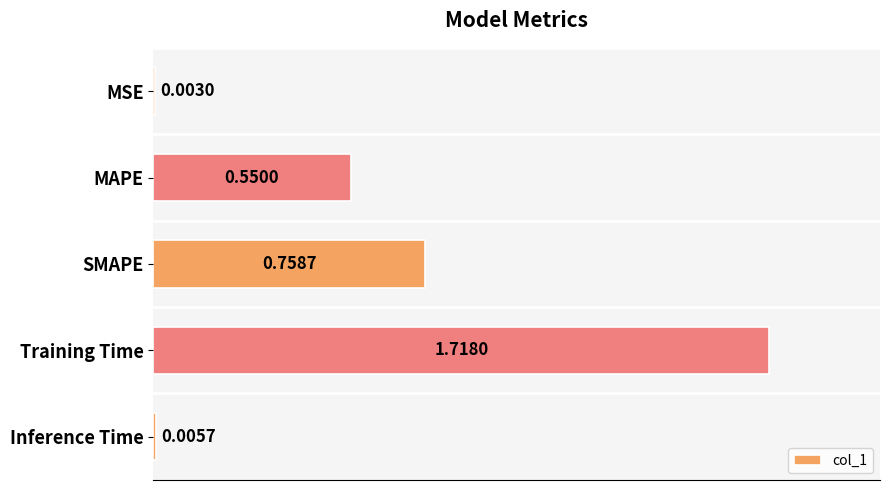

What is the sum of all values?

3.0